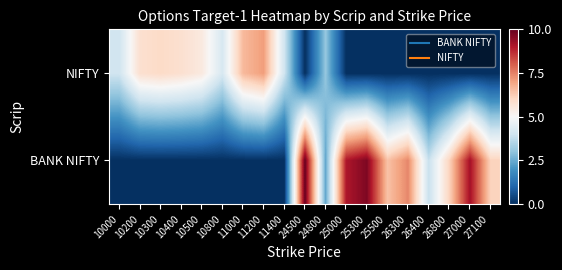

List the series in order of their overall mean, highest first.

BANK NIFTY, NIFTY